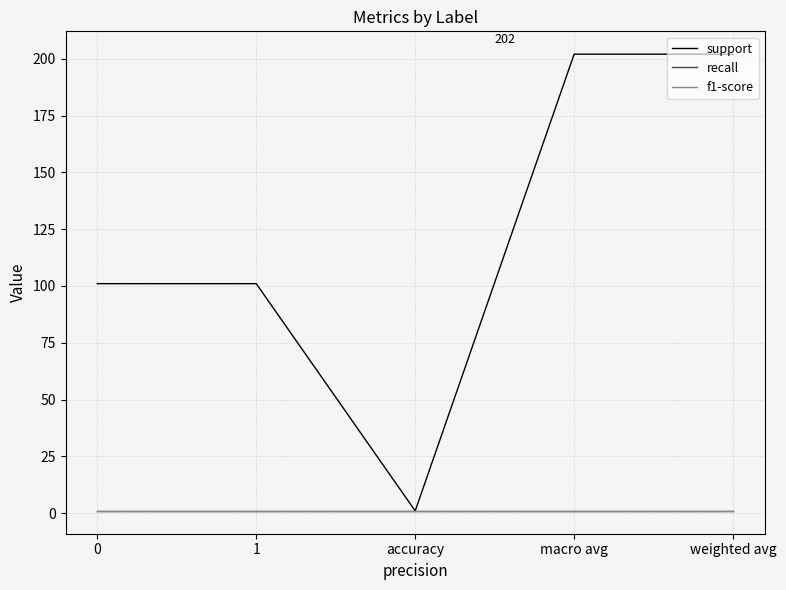

Which has a higher value, 1 or 0?

1